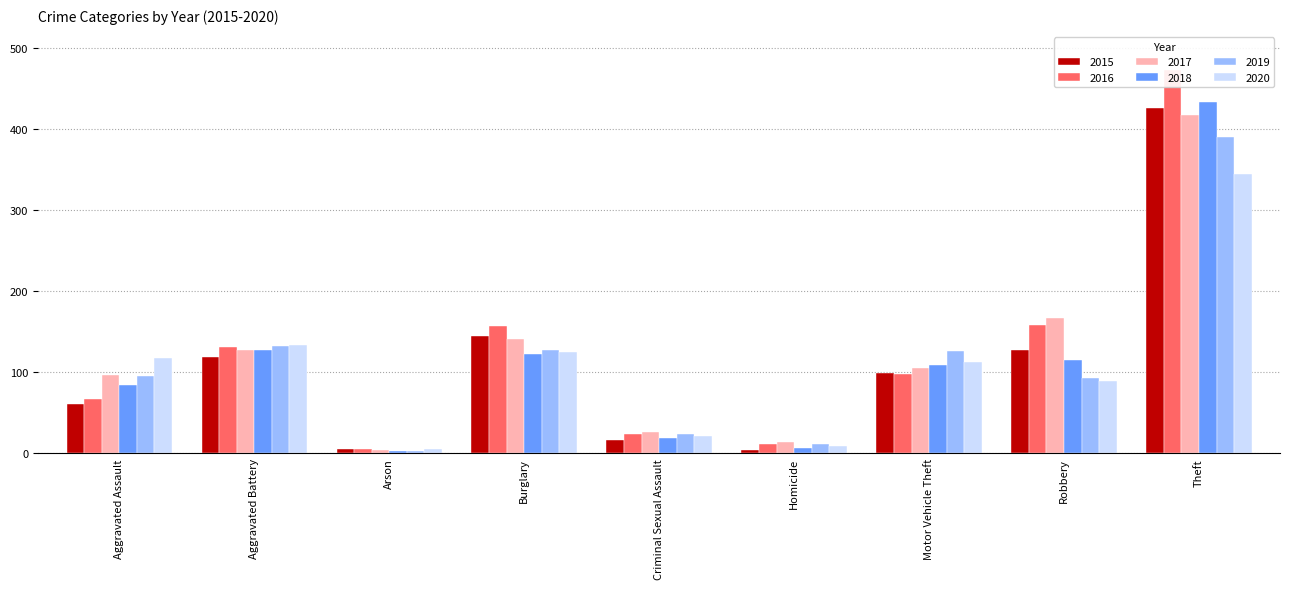

What is the label of the 4th bar from the left?

Burglary